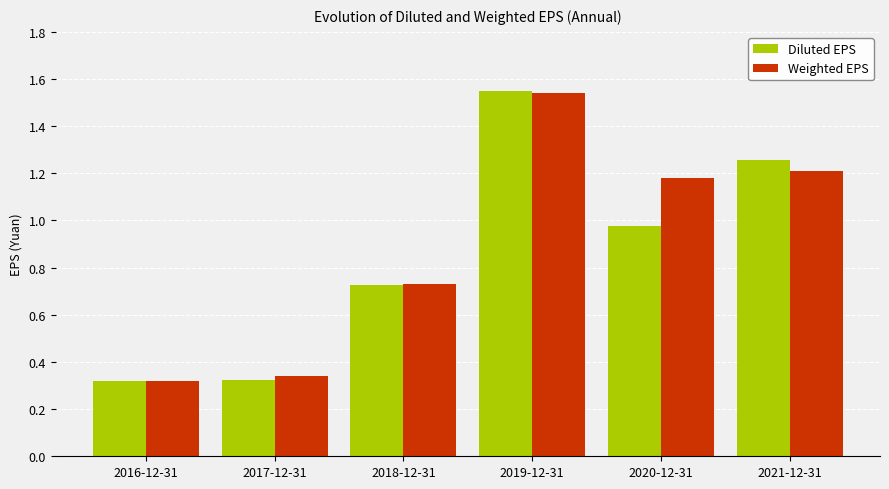

Is the value of Weighted EPS at 2016-12-31 greater than the value of Diluted EPS at 2020-12-31?

No